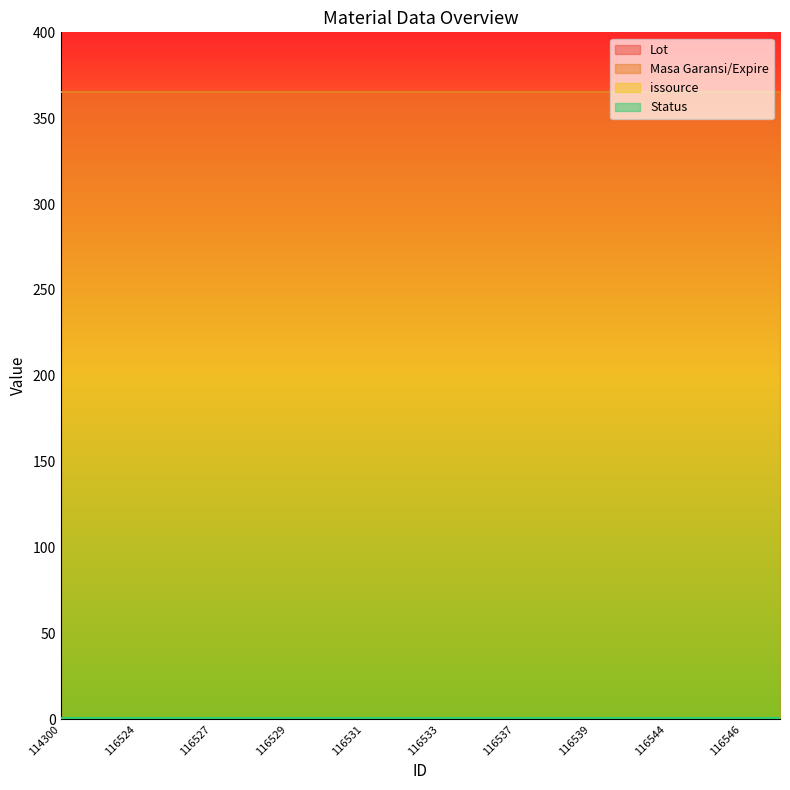

At which label does Masa Garansi/Expire reach its minimum?

114300